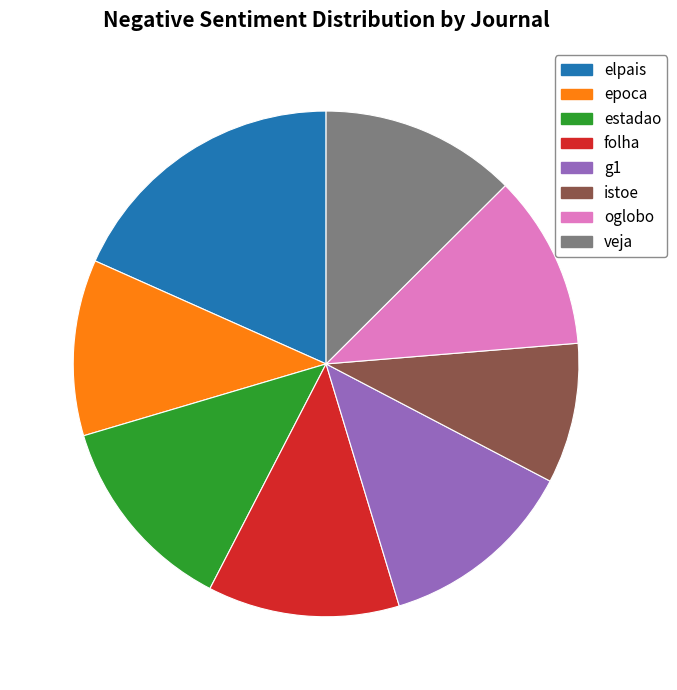

How many slices are in this pie chart?

8